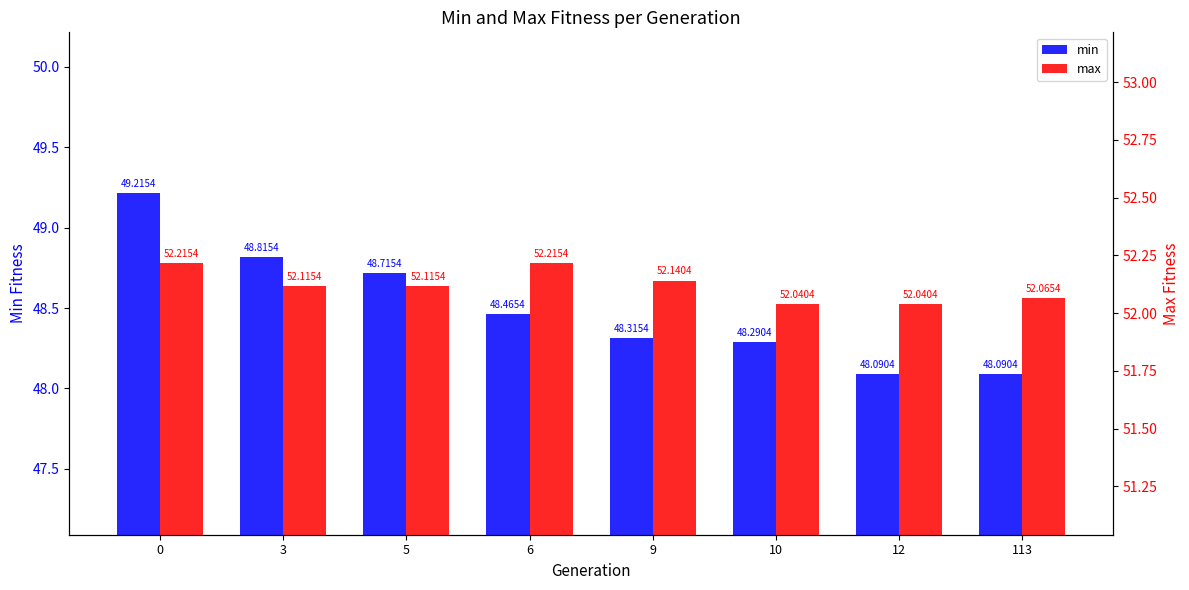

Reading right to left, transcribe all the data shown in this chart.

min: 48.1	48.1	48.3	48.3	48.5	48.7	48.8	49.2
max: 52.1	52.0	52.0	52.1	52.2	52.1	52.1	52.2